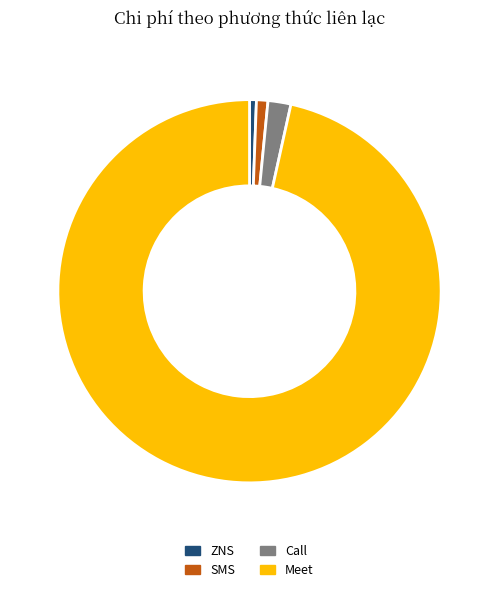

Is the sum of SMS and Call greater than half?

No